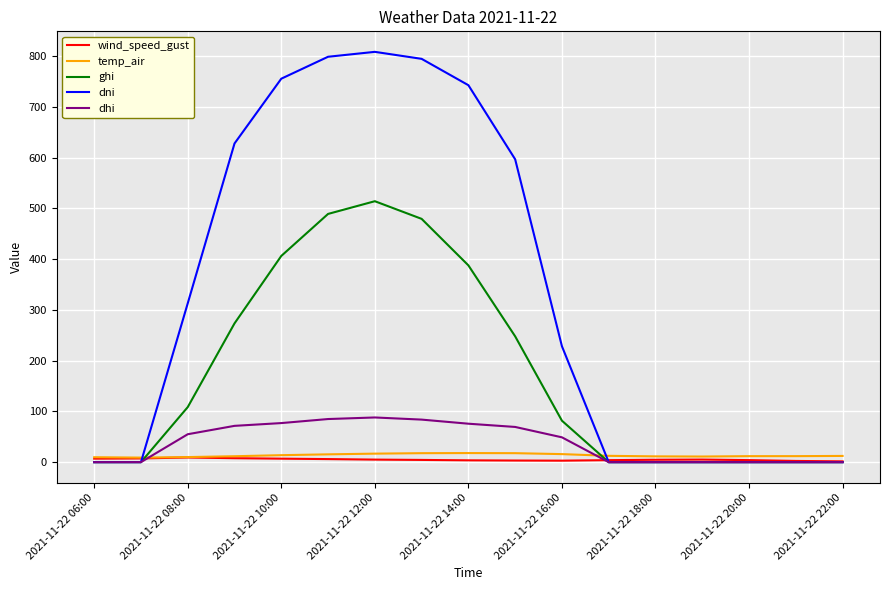

Which series ends up on top after the final intersection of ghi and temp_air?

temp_air